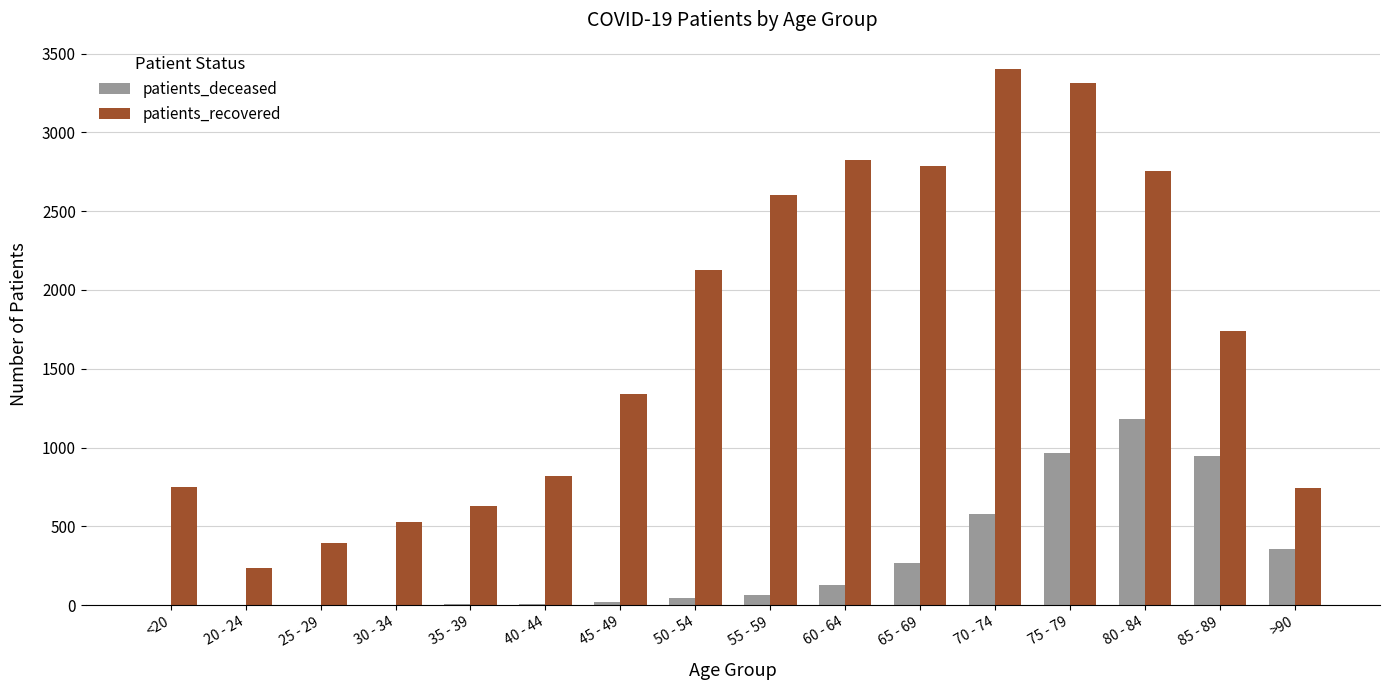

Where is patients_deceased nearest to the value 591?

70 - 74